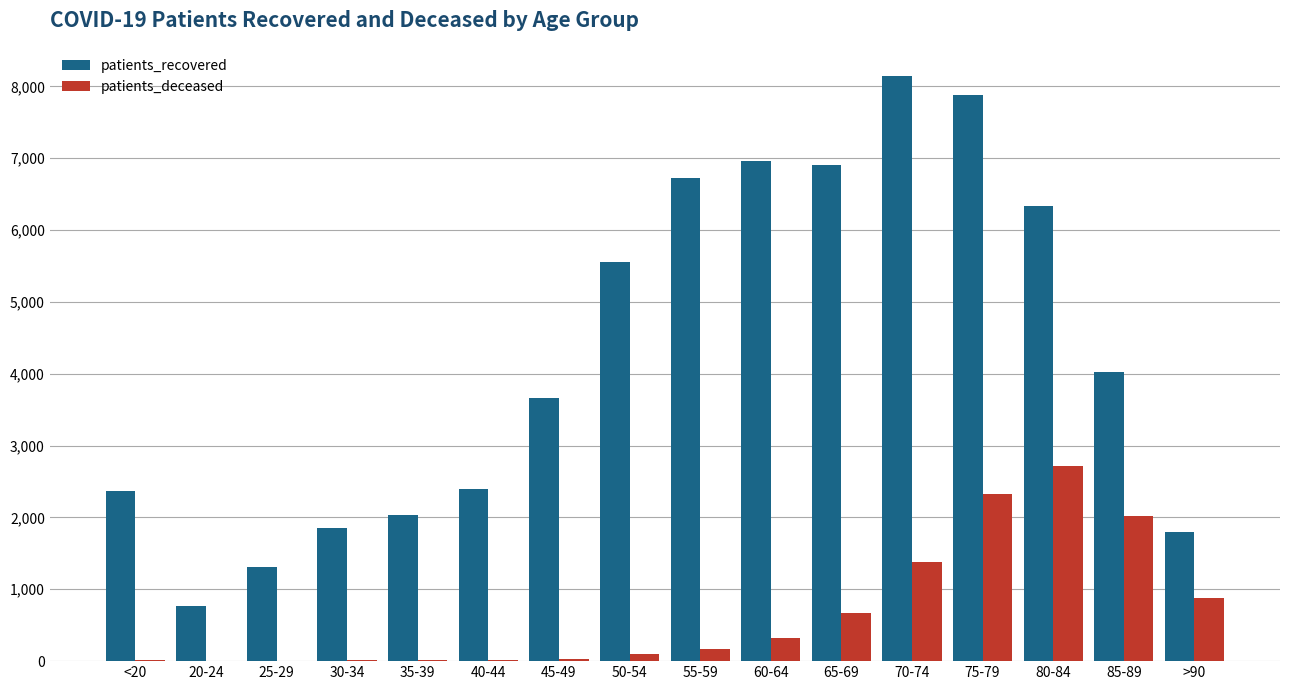

Which category has the highest value in the patients_deceased series?

80-84